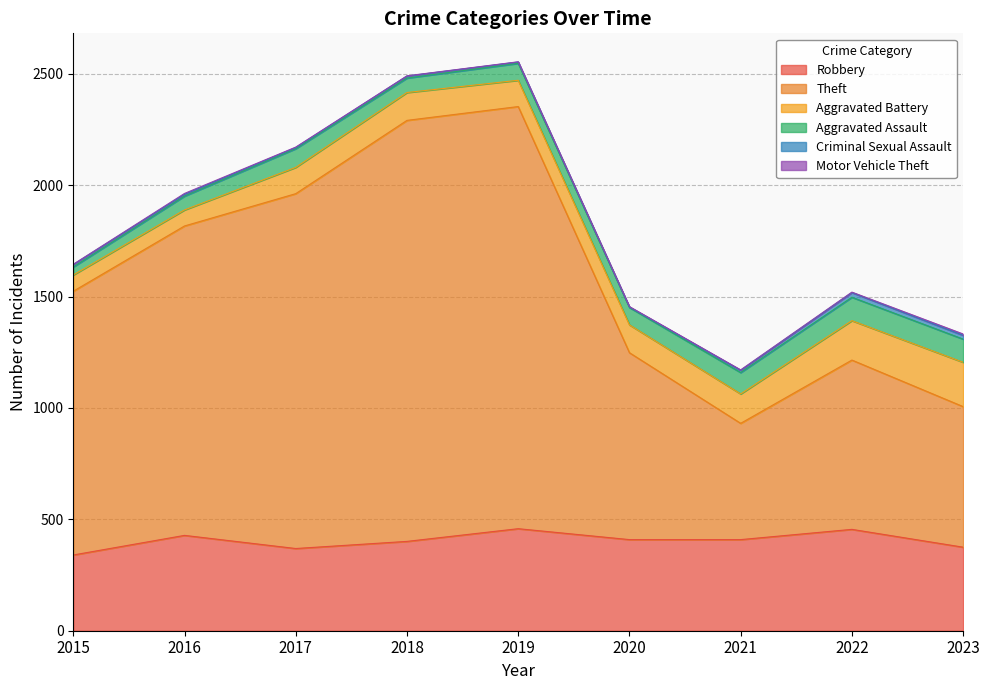

What is the difference between the Theft values at 2018 and 2019?

5